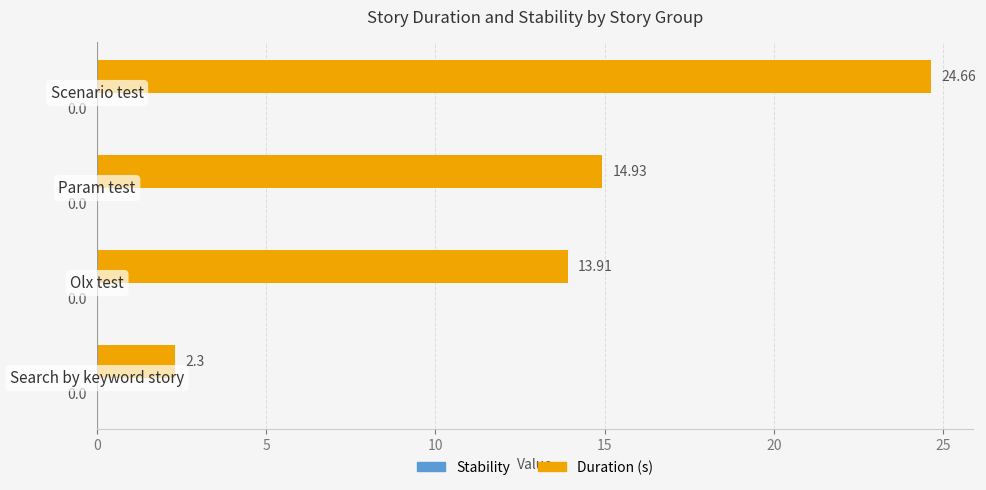

What is the difference between the maximum and minimum values?

22.4